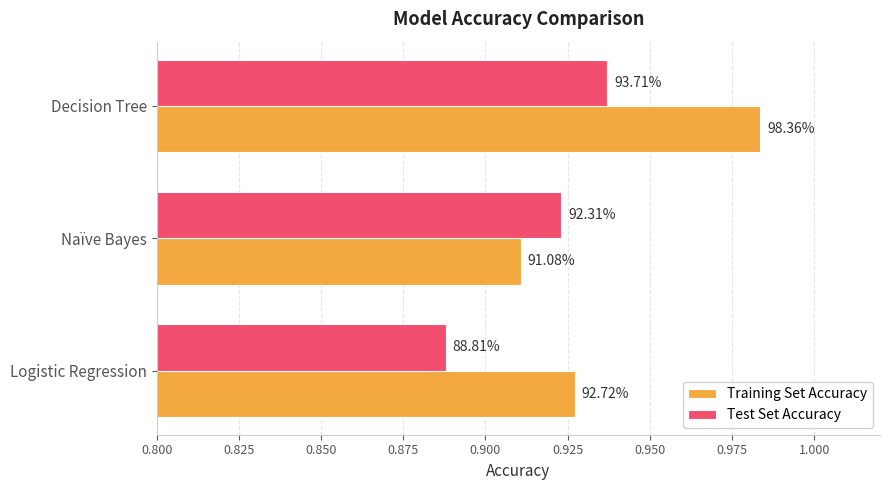

What are all the series names shown in the legend?

Training Set Accuracy, Test Set Accuracy